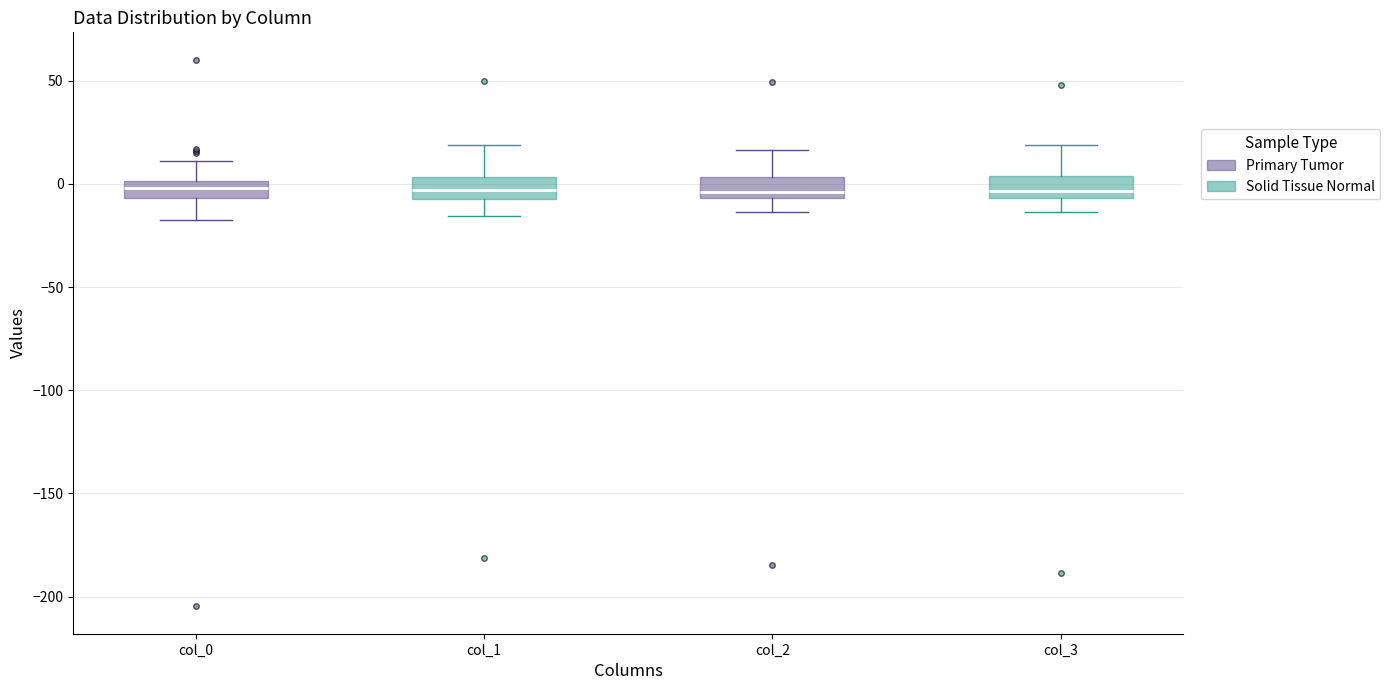

Reading left to right, read every box against the y-axis: the position of its median line, the range the box covers, and the ends of its whiskers. The values are not printed on the chart, so give them approximately, as read against the axis.

col_1 (Primary Tumor): median 0 (inside the box), box -5 to 0, whiskers -15 to 10
col_1 (Solid Tissue Normal): median -5 (inside the box), box -5 to 5, whiskers -15 to 20
col_3 (Primary Tumor): median -5 (just above the box's lower edge), box -5 to 5, whiskers -15 to 15
col_3 (Solid Tissue Normal): median -5 (just above the box's lower edge), box -5 to 5, whiskers -15 to 20